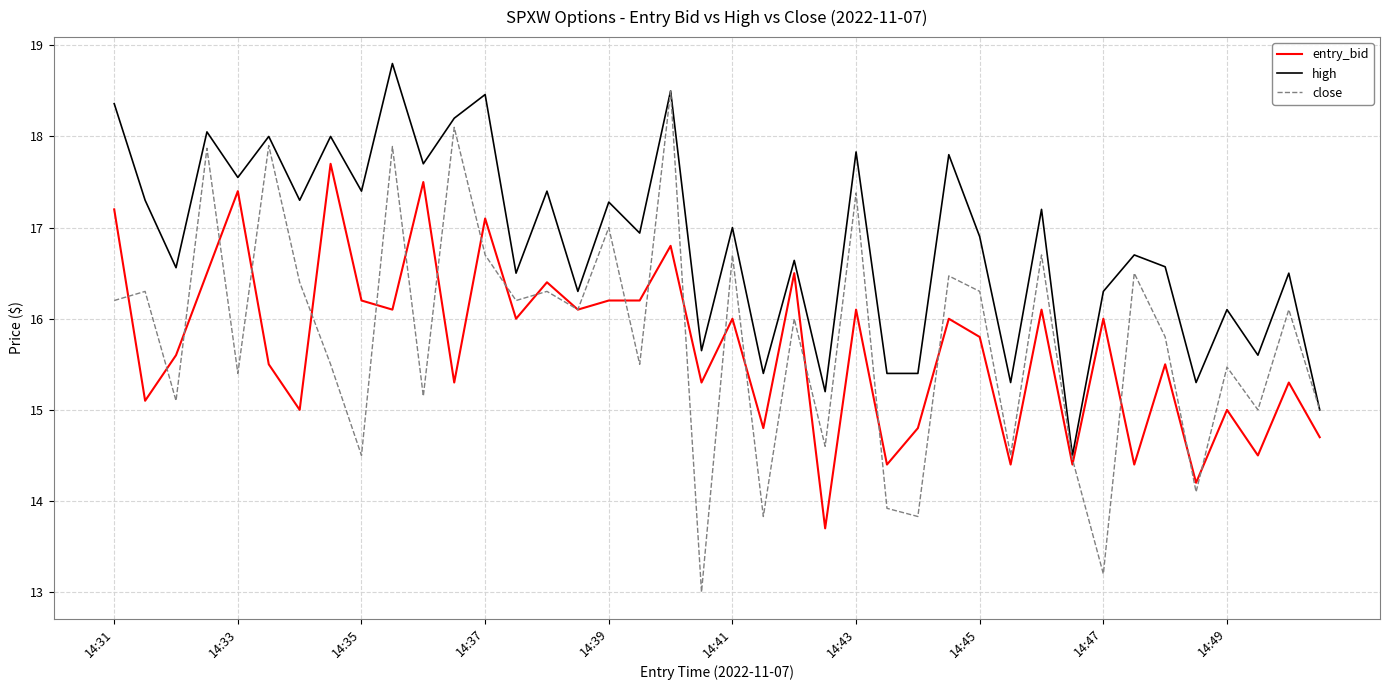

Does the chart have visible grid lines?

Yes